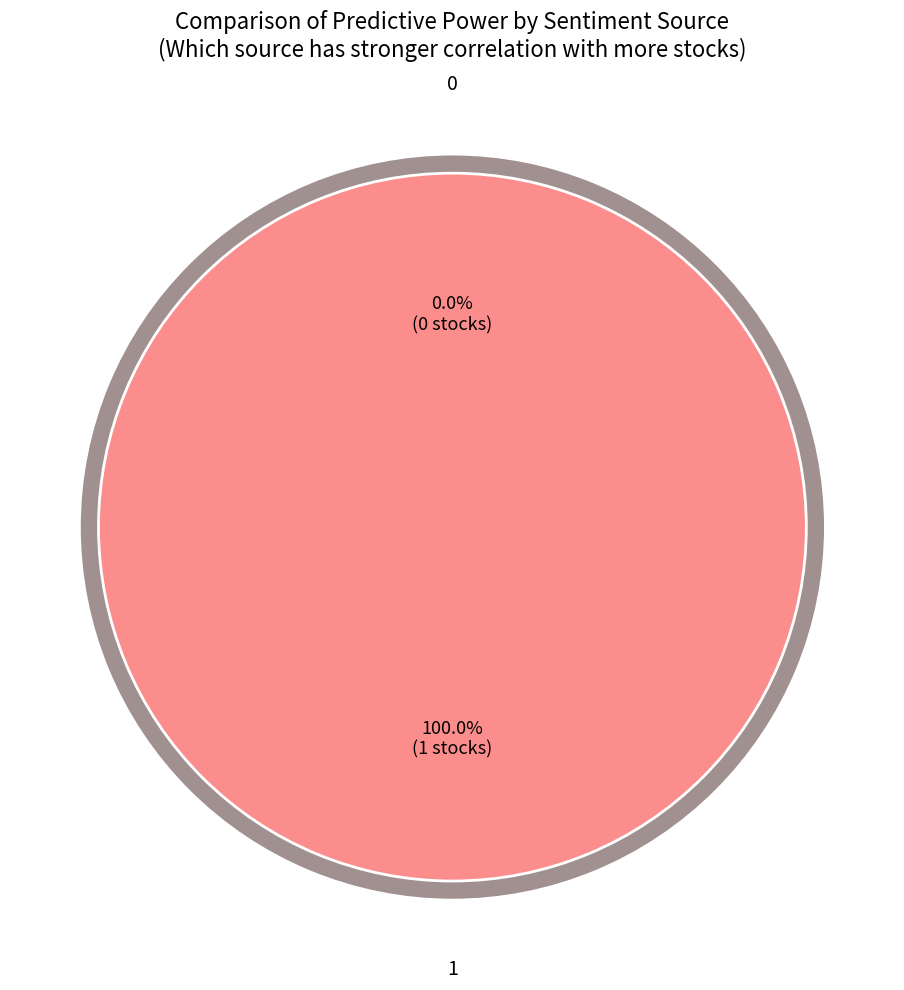

True or false: 1 accounts for 100% of the total.

True